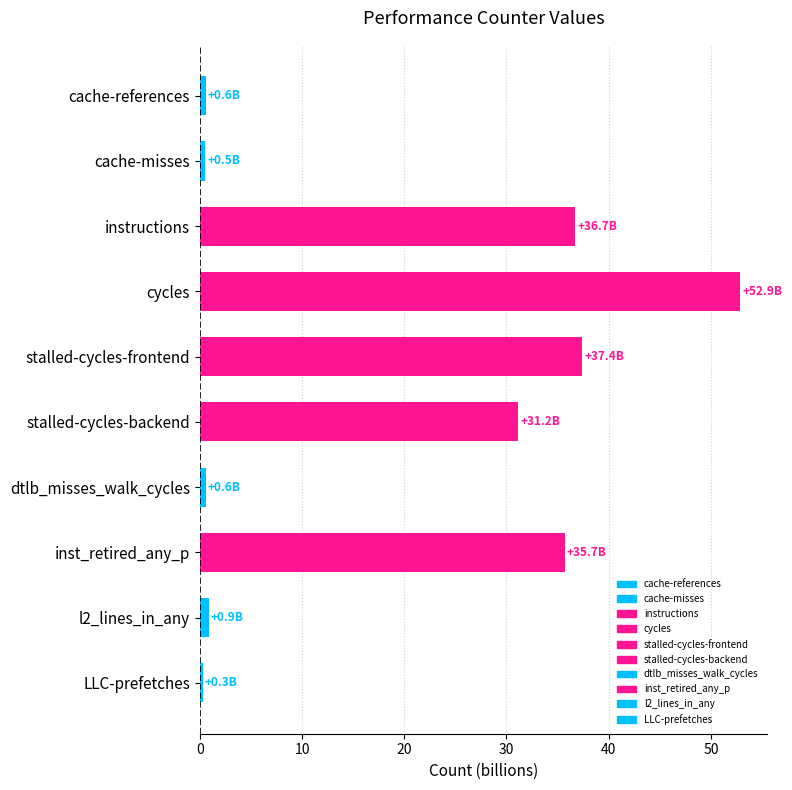

What is the average value?

19.7